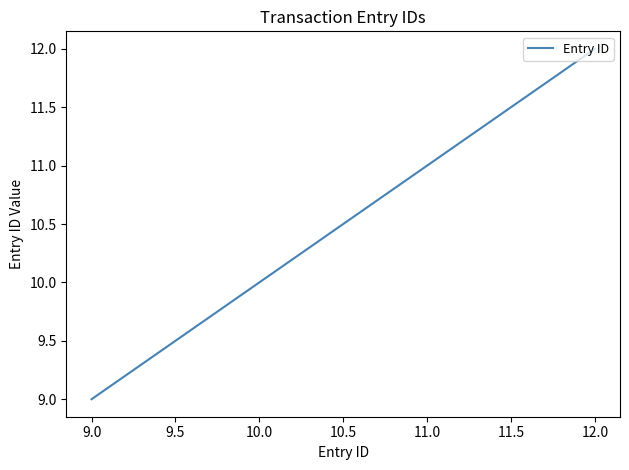

What is the ratio of the value at 9.0 to the value at 10.0?

0.9